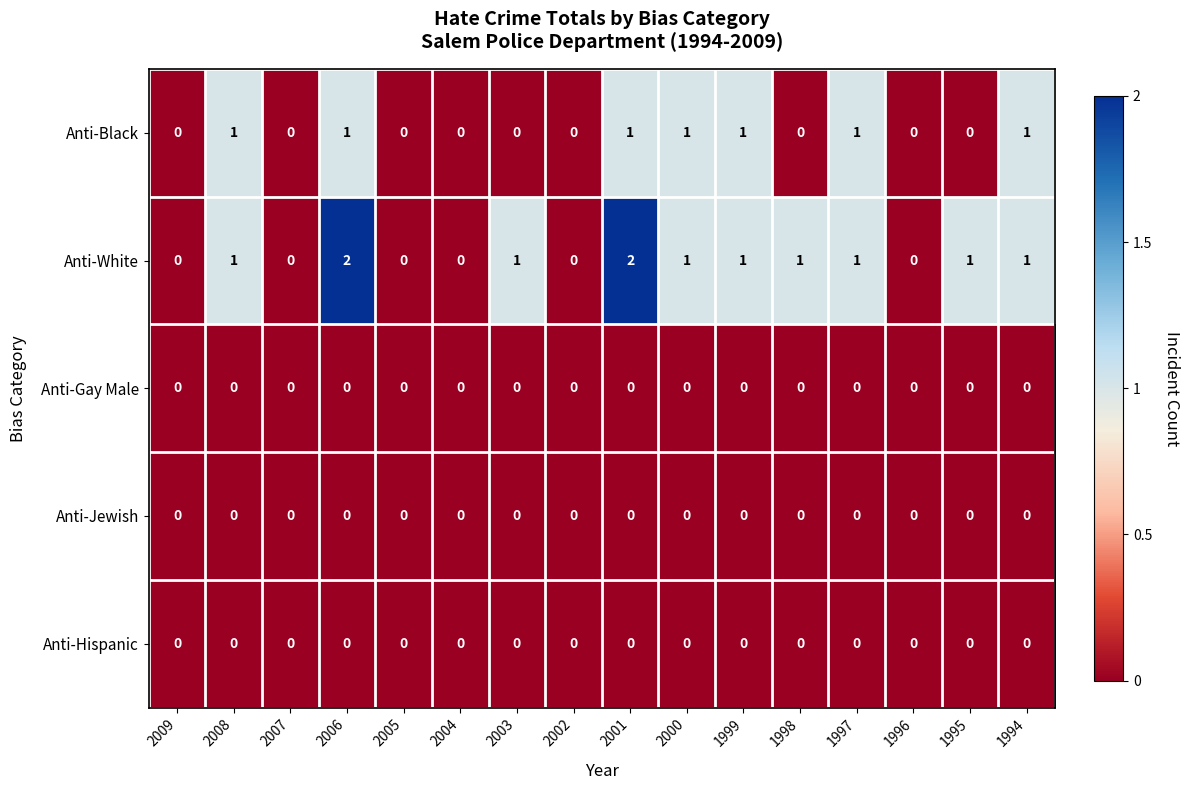

Is the value of Anti-White at 1999 greater than the value of Anti-Jewish at 2008?

Yes